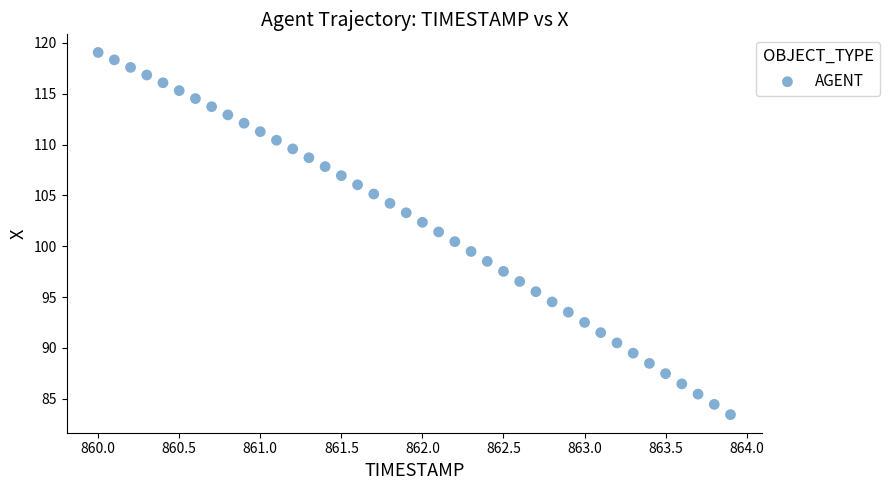

What is the range of X values (max minus min)?

3.9